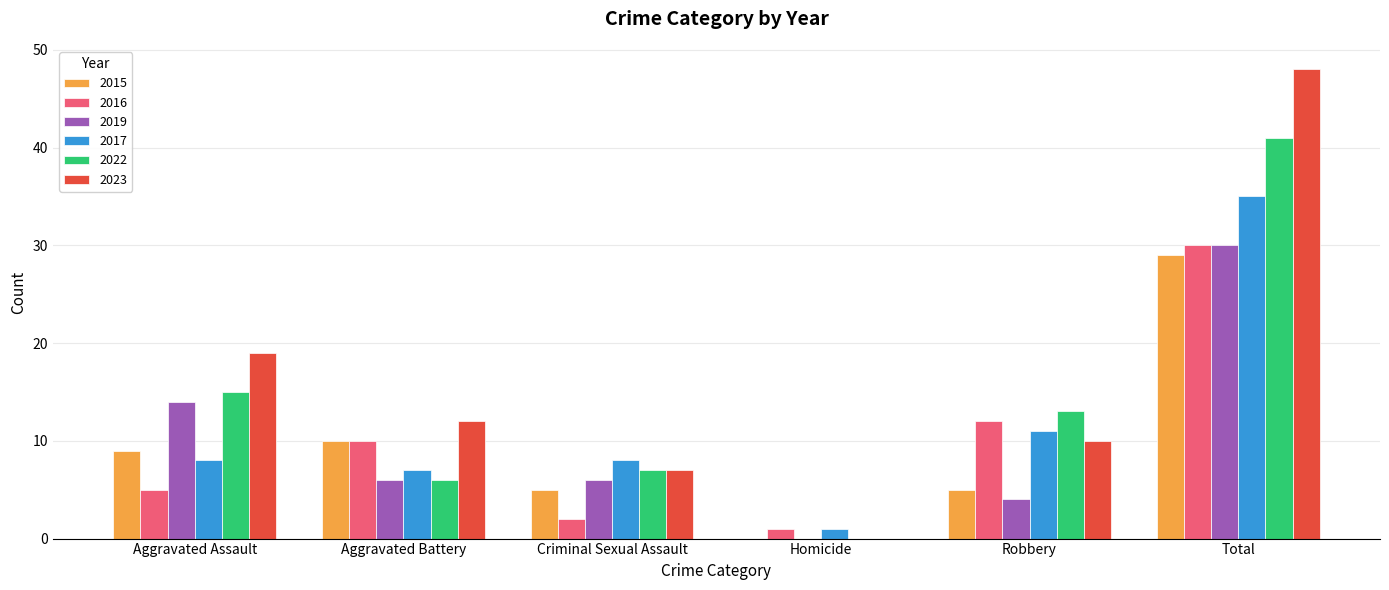

Count the number of data series in this chart.

6